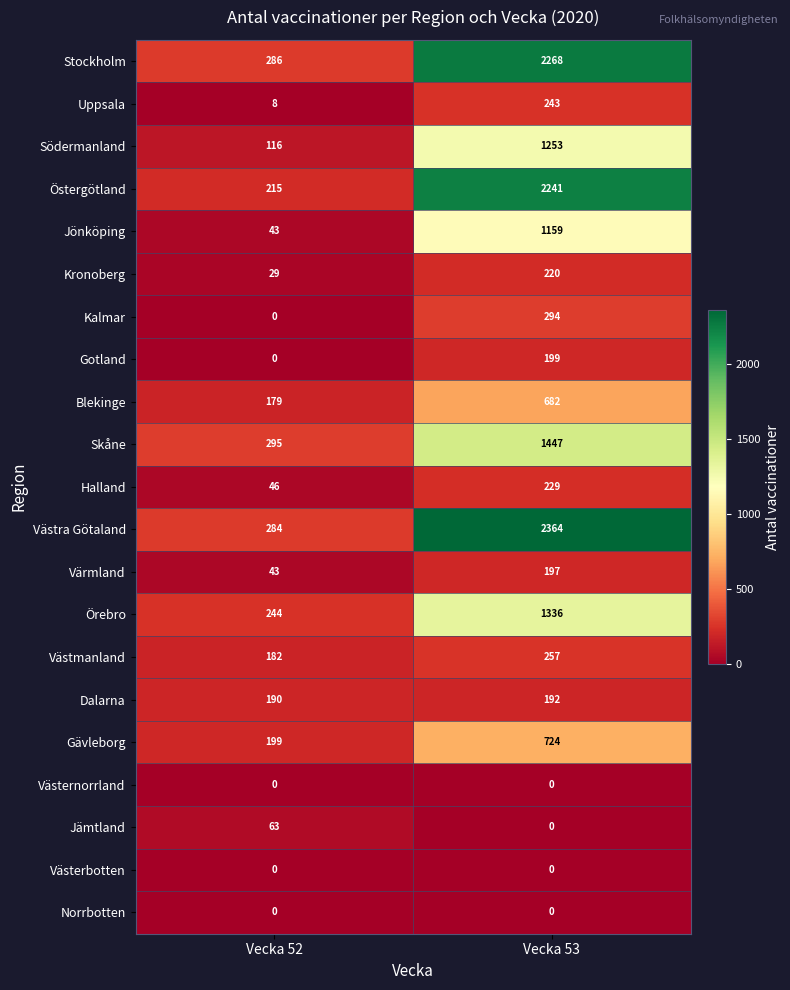

Which series changed the most between Vecka 52 and Vecka 53?

Västra Götaland